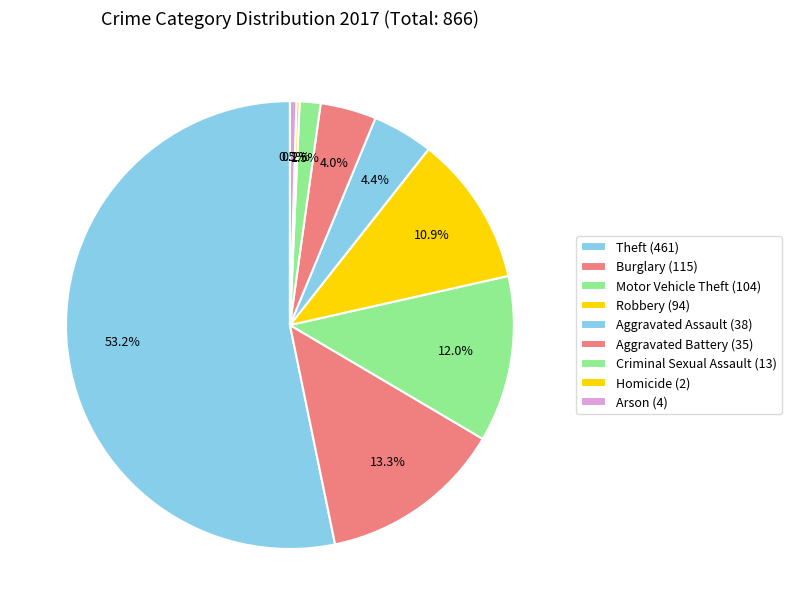

How many slices are in this pie chart?

9